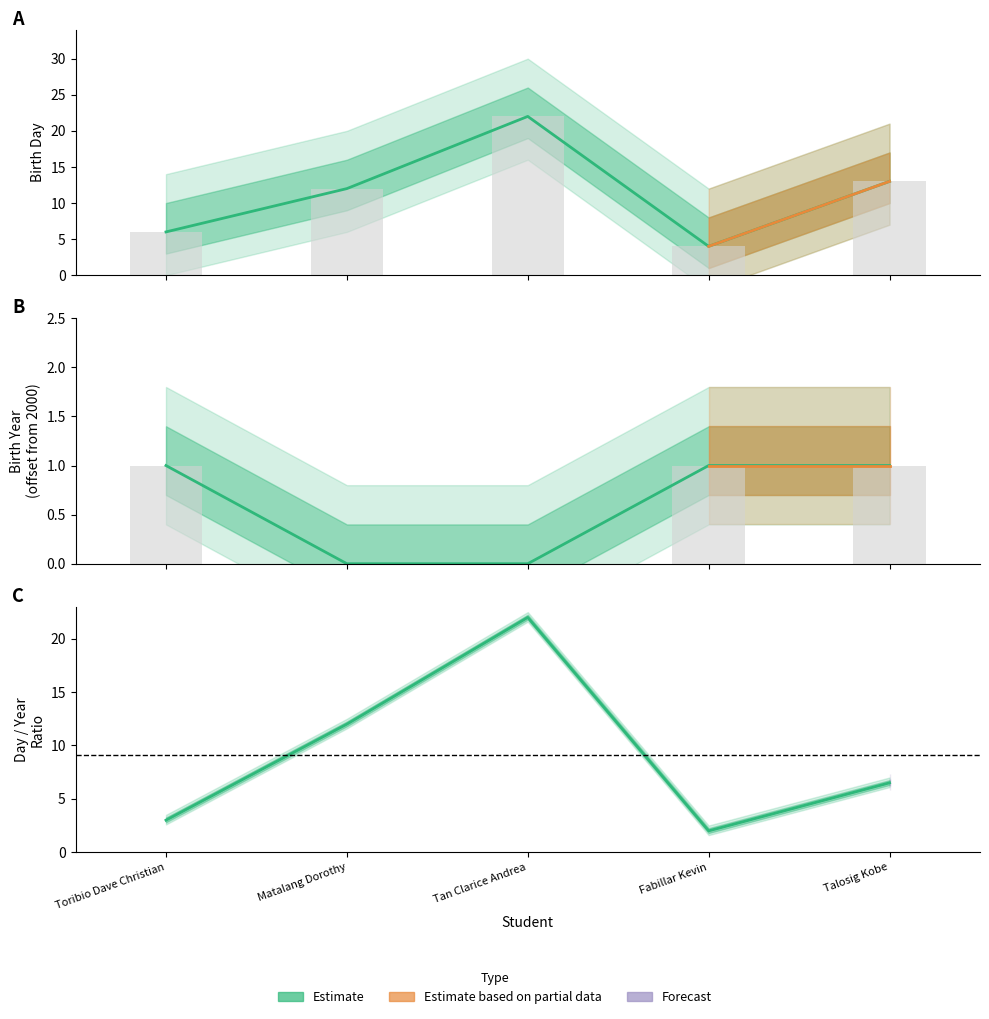

Reading left to right, transcribe all the data shown in this chart.

Day: Toribio Dave Christian=6	Matalang Dorothy=12	Tan Clarice Andrea=22	Fabillar Kevin=4	Talosig Kobe=13
Year: Toribio Dave Christian=1	Matalang Dorothy=0	Tan Clarice Andrea=0	Fabillar Kevin=1	Talosig Kobe=1